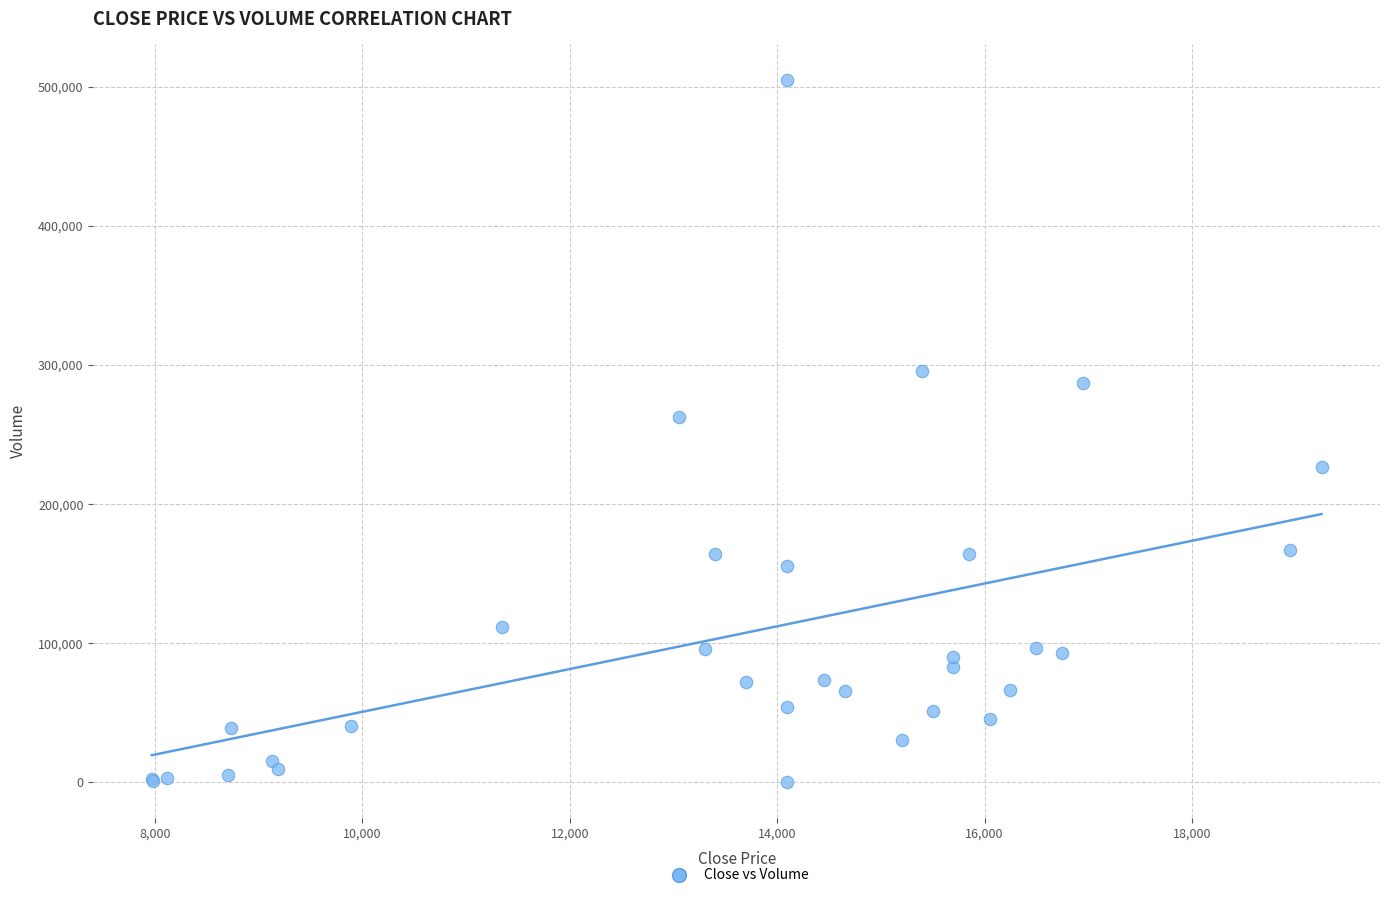

What Y value in the scatter plot is closest to 252545?

262667